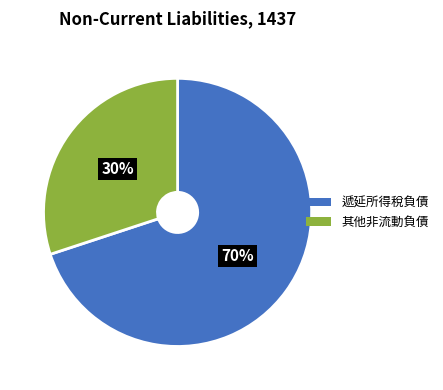

What is the largest slice in the pie chart?

遞延所得稅負債